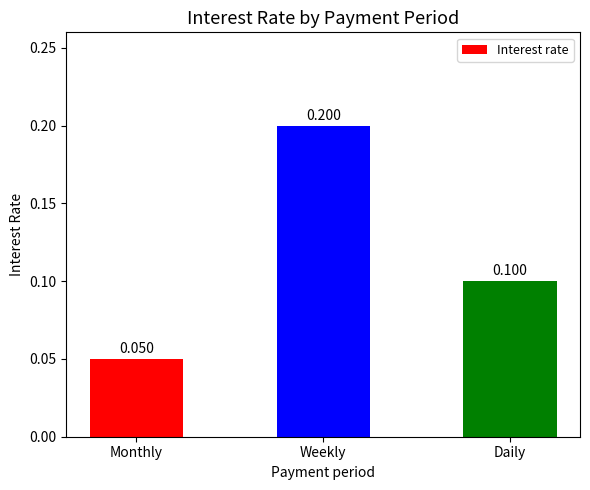

What position from the left is Weekly?

2